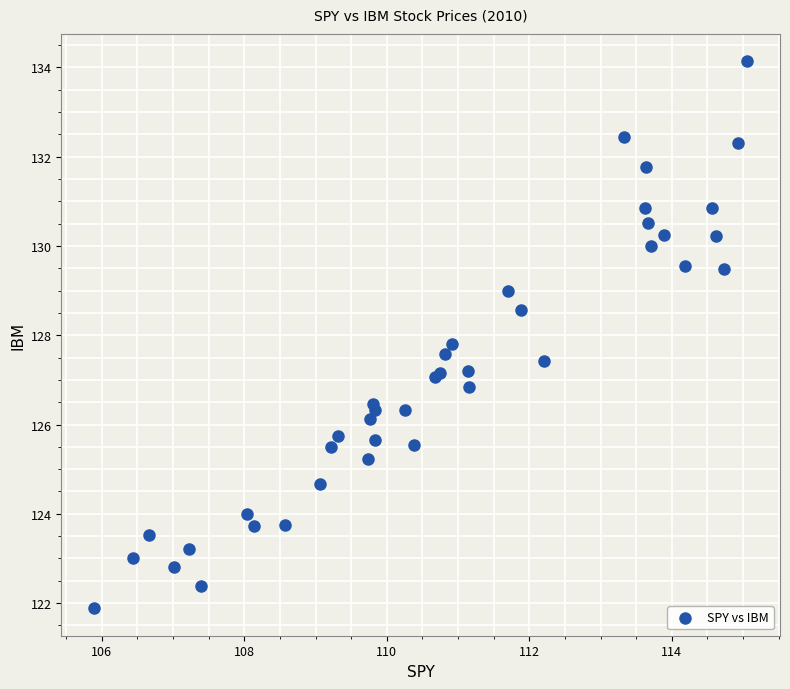

What Y value in the scatter plot is closest to 128?

127.8